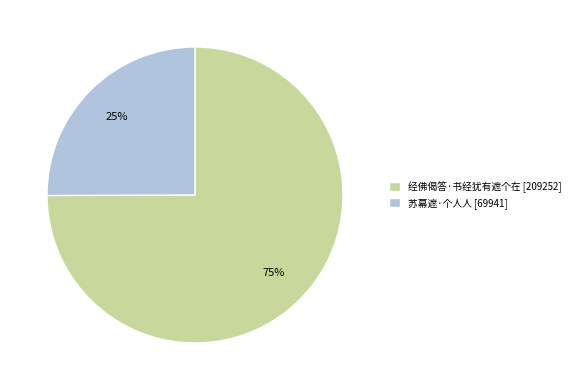

Which slice is the smallest?

苏幕遮·个人人